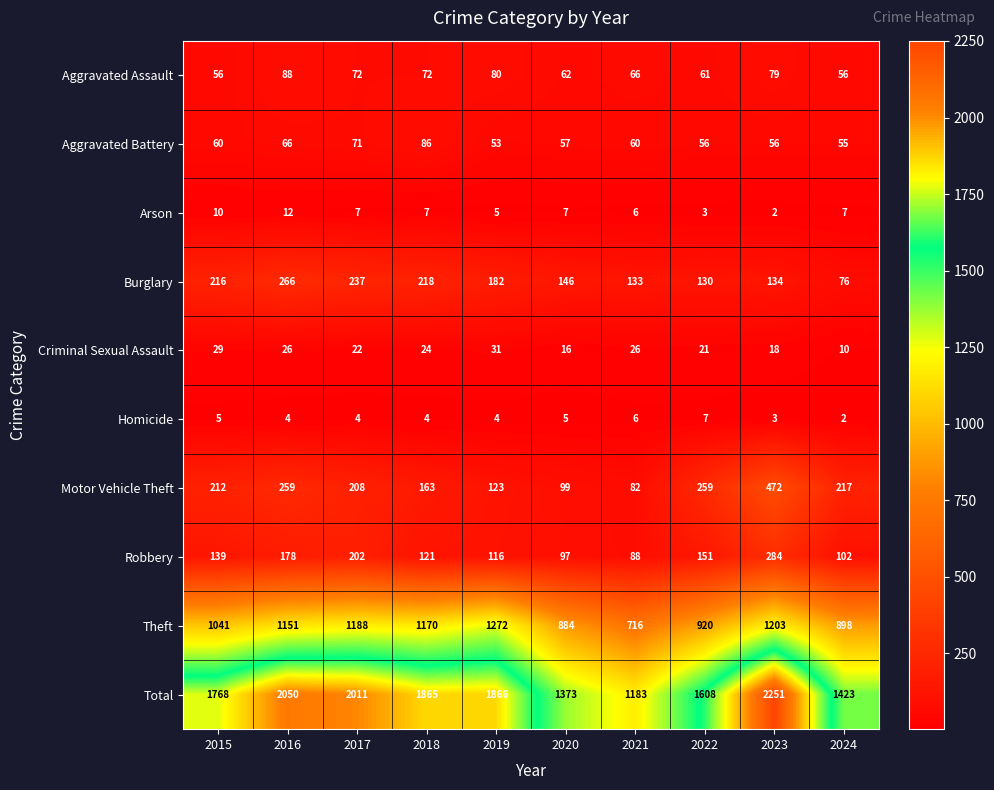

Is it true that Homicide equals 4 at 2018?

True